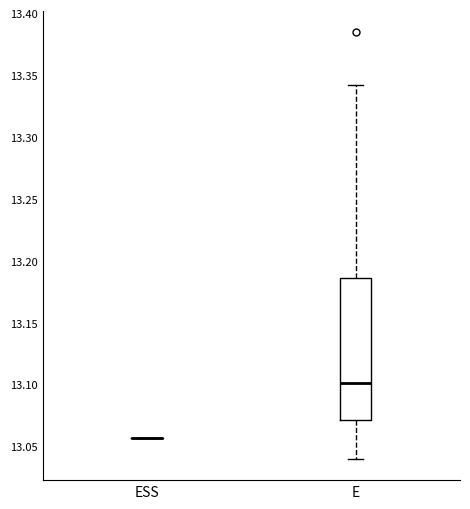

Reading left to right, read every box against the y-axis: the position of its median line, the range the box covers, and the ends of its whiskers. The values are not printed on the chart, so give them approximately, as read against the axis.

ESS: box collapsed to a line at 13.055, whiskers 13.055 to 13.055
E: median 13.100, box 13.070 to 13.185, whiskers 13.040 to 13.340